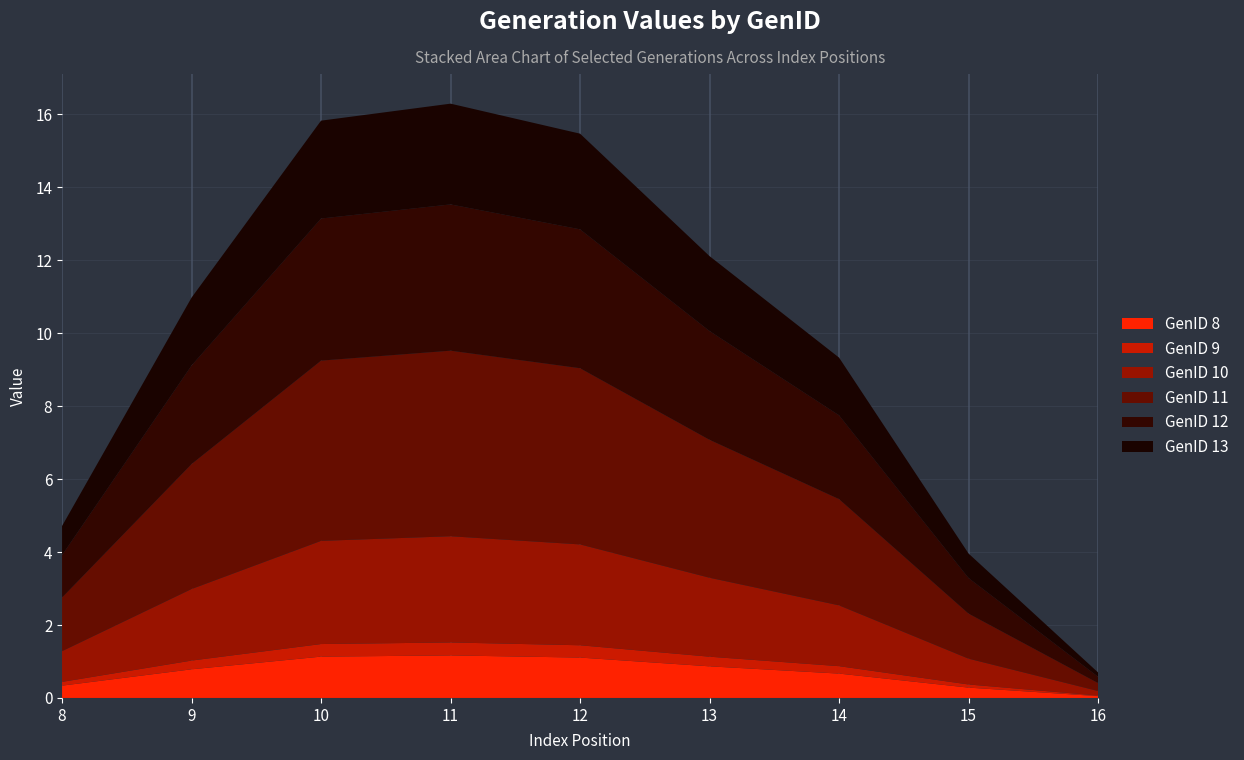

Reading left to right, transcribe all the data shown in this chart.

GenID 8: 0.3	0.8	1.1	1.2	1.1	0.9	0.7	0.3	0.1
GenID 9: 0.1	0.2	0.3	0.4	0.3	0.3	0.2	0.1	0.0
GenID 10: 0.8	2.0	2.8	2.9	2.8	2.2	1.7	0.7	0.1
GenID 11: 1.5	3.4	4.9	5.1	4.8	3.8	2.9	1.2	0.2
GenID 12: 1.2	2.7	3.9	4.0	3.8	3.0	2.3	1.0	0.2
GenID 13: 0.8	1.9	2.7	2.8	2.6	2.1	1.6	0.7	0.1